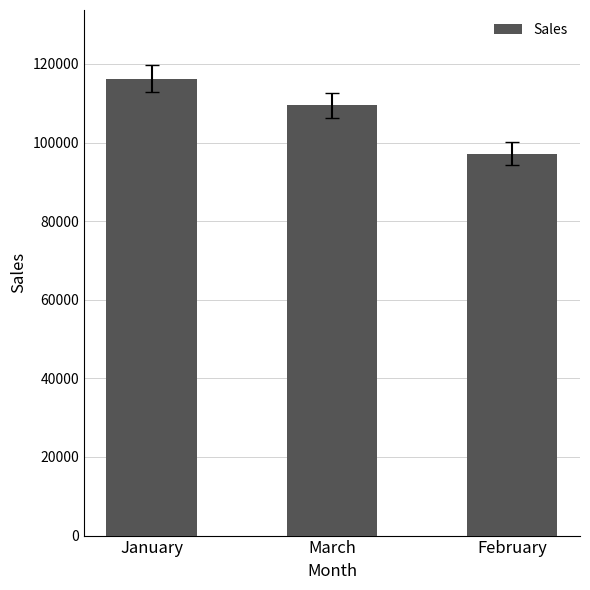

Rank the categories by value from lowest to highest.

February, March, January